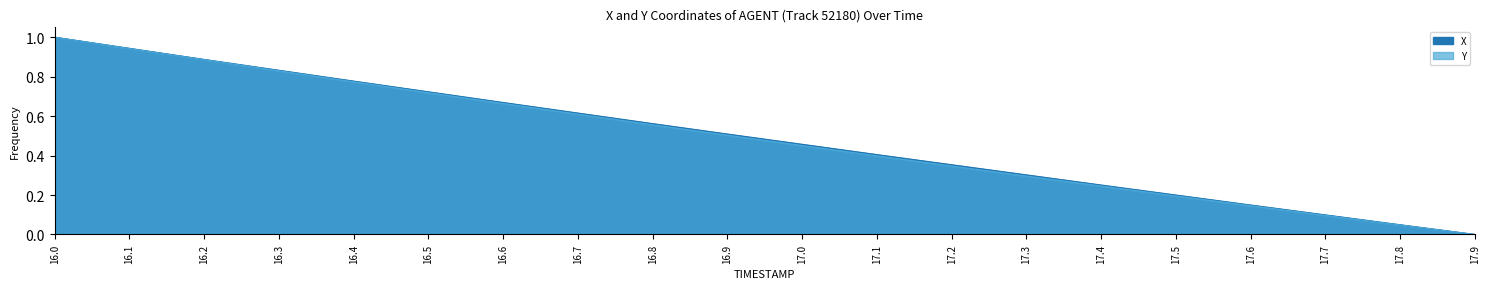

At how many categories does at least one series exceed 0?

19